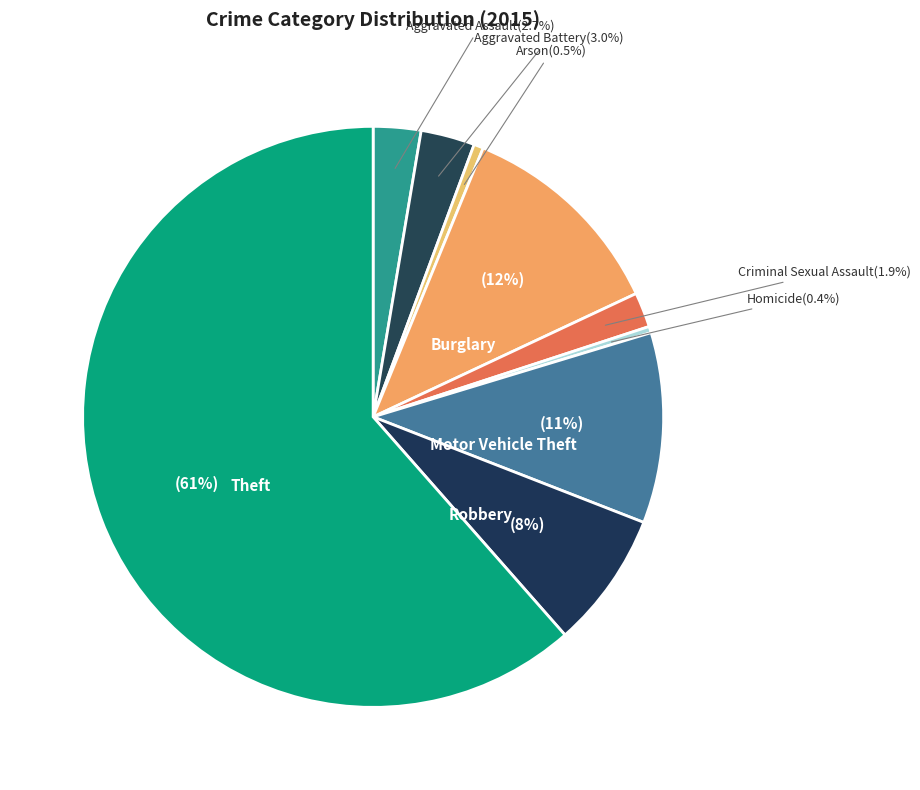

How many slices are in this pie chart?

9